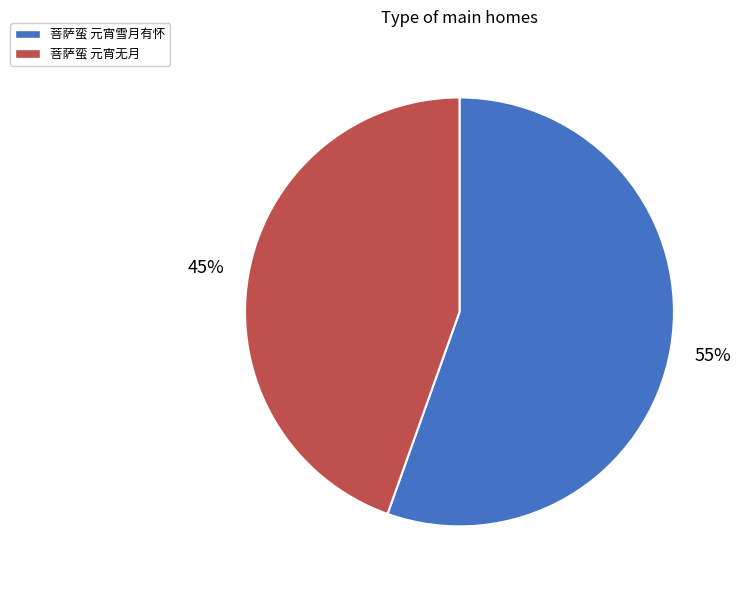

Between 菩萨蛮 元宵雪月有怀 and 菩萨蛮 元宵无月, which is larger?

菩萨蛮 元宵雪月有怀